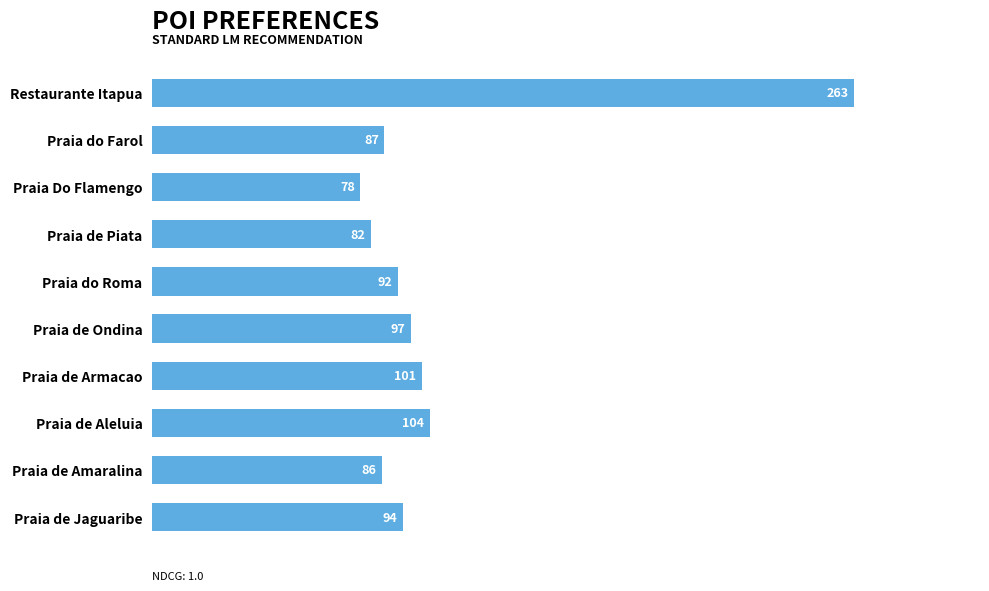

What is the difference between the maximum and minimum values?

185